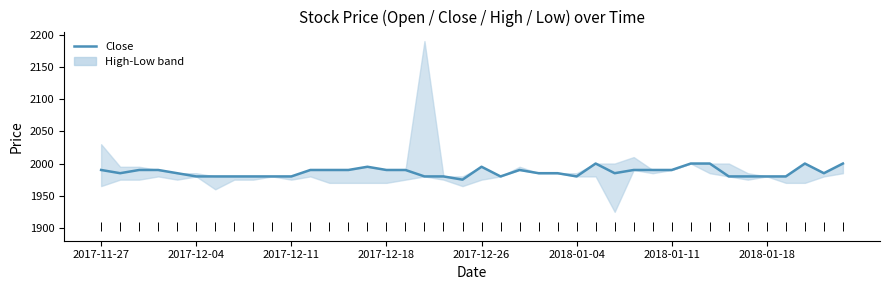

What is the change in value from 2017-11-27 to 2018-01-18?

-10